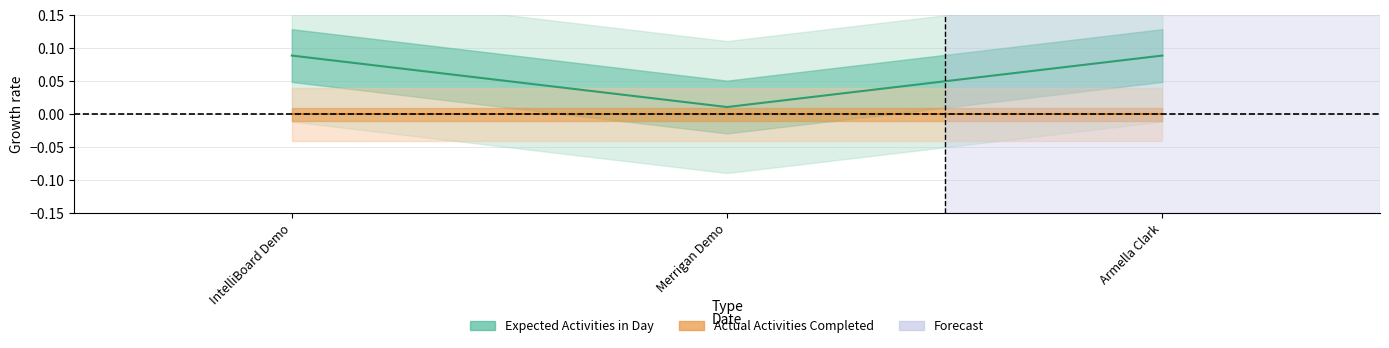

List the series in order of their overall mean, lowest first.

Actual Activities Completed, Expected Activities in Day